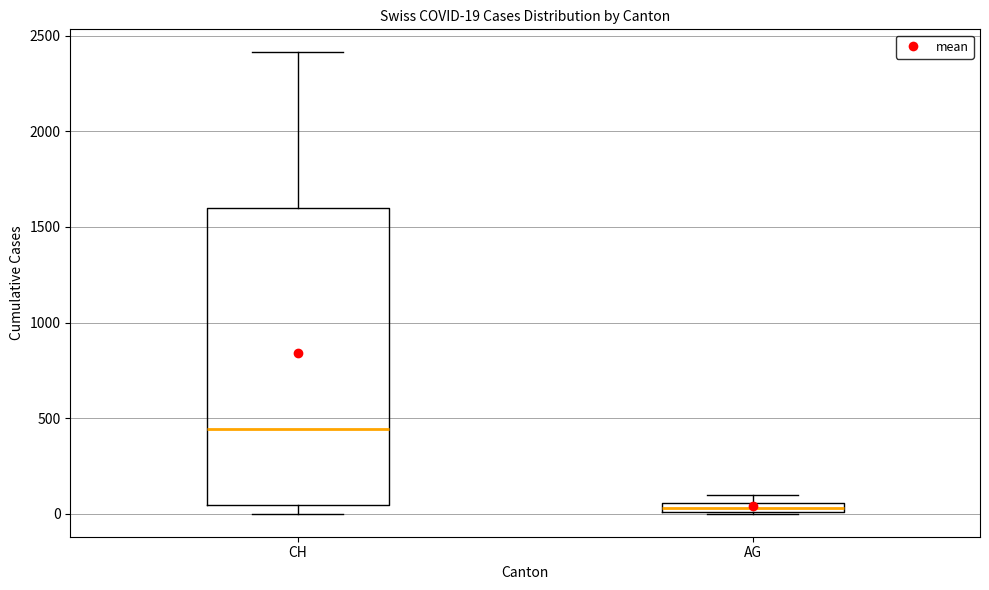

Comparing the boxes themselves (not the whiskers), which one is the tallest?

CH